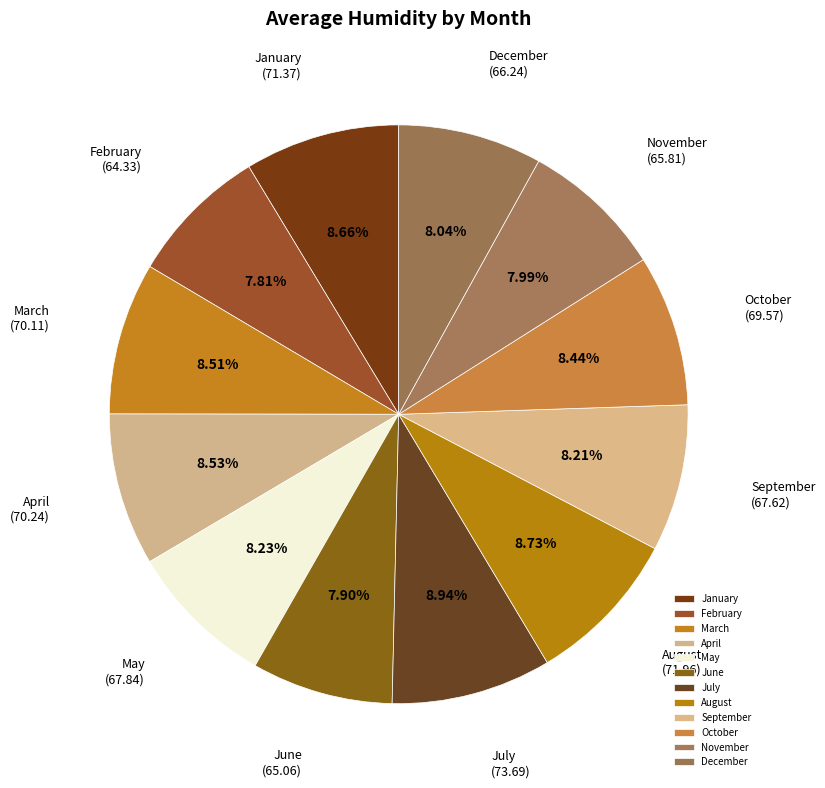

To the nearest percent, what portion does May represent?

8%